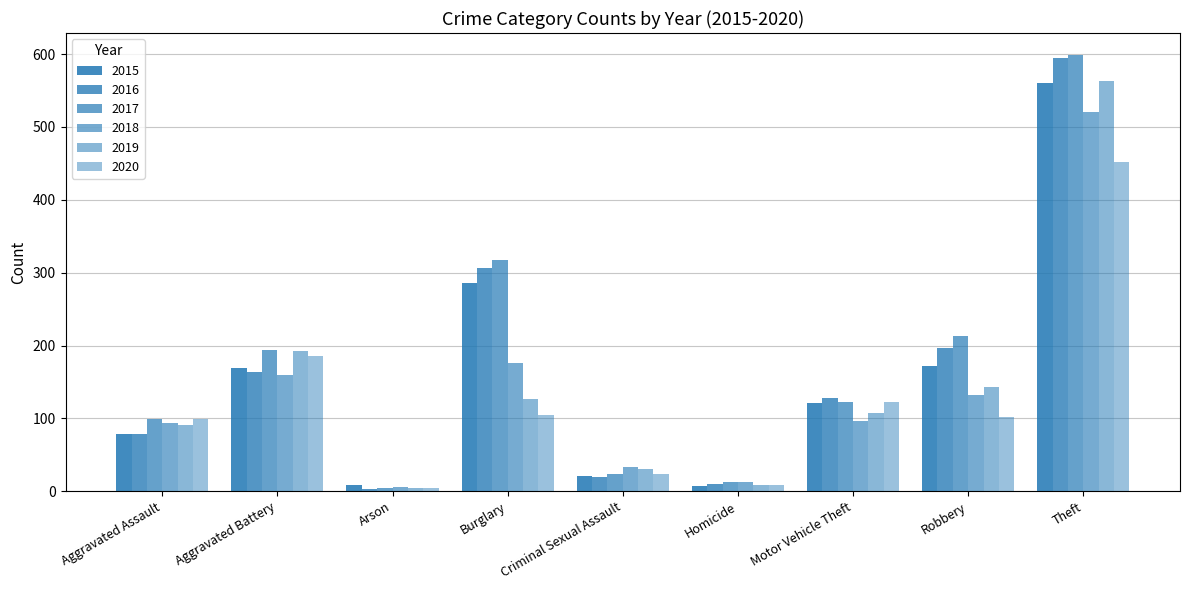

How many groups of bars are there?

9